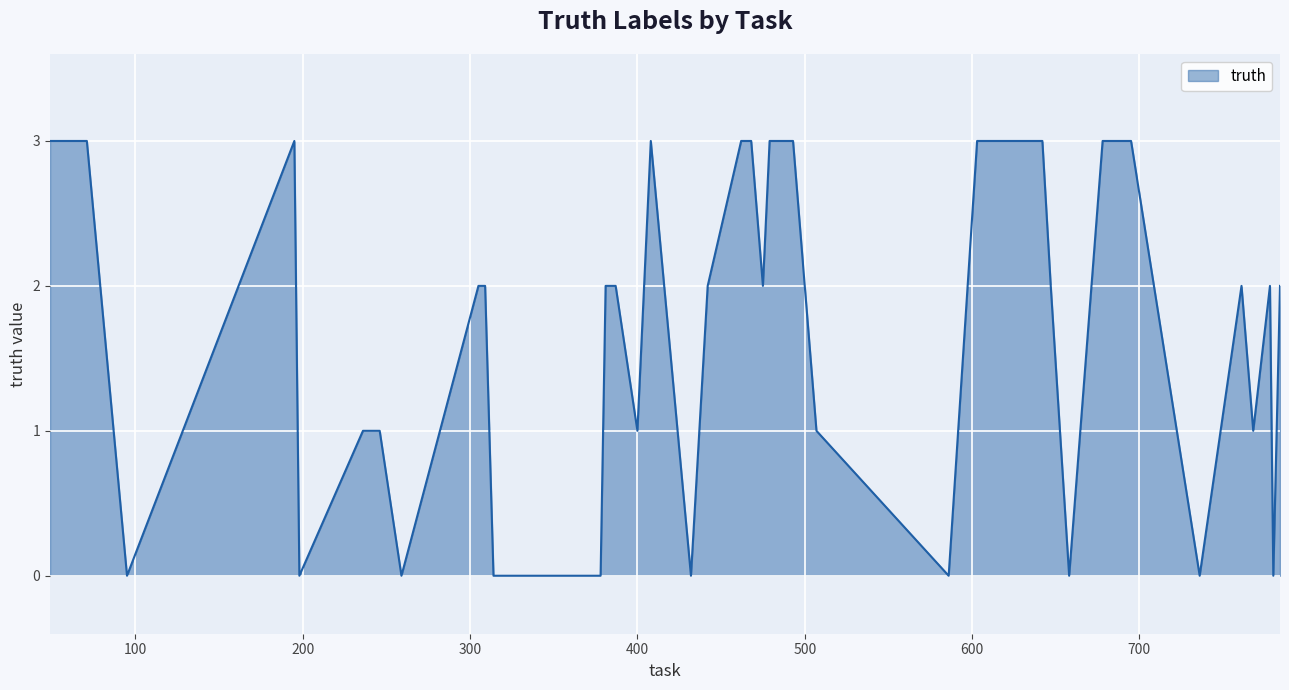

What is the difference between the maximum and minimum values?

3